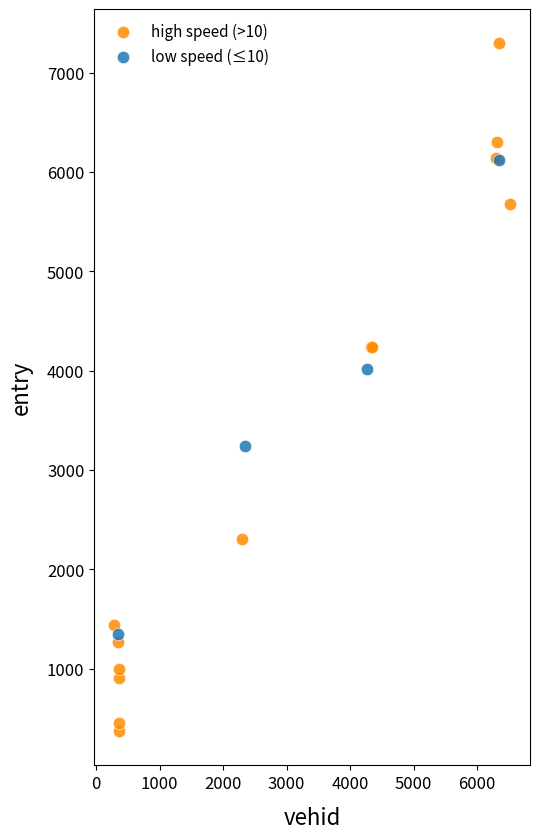

Which series has the widest spread of Y values?

high speed (>10)